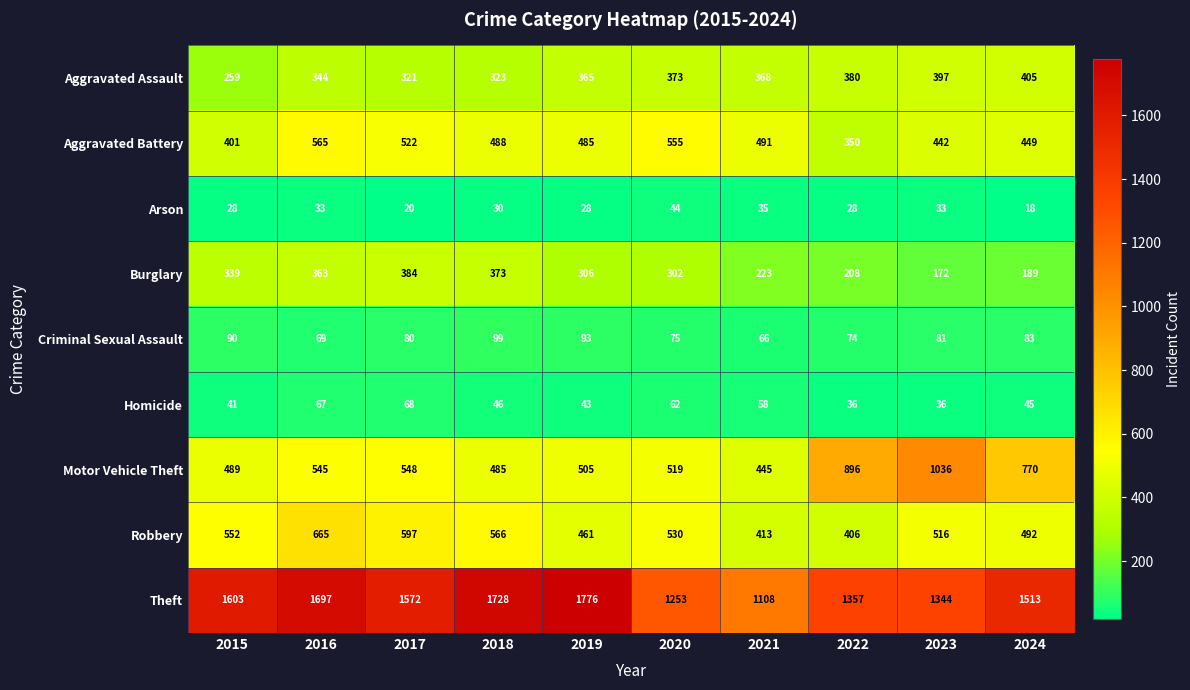

Which label corresponds to the largest value in the chart?

2019